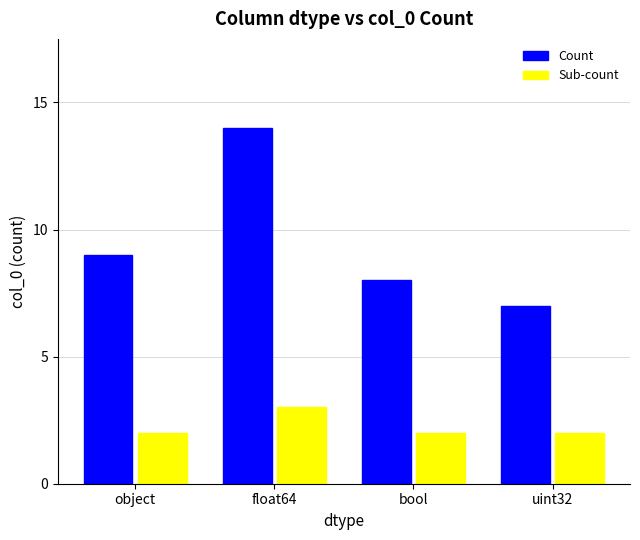

What is the sum of all Sub-count values?

9